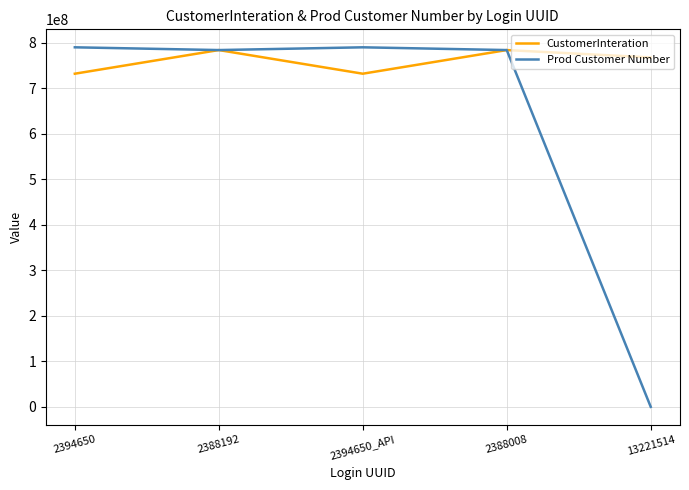

Which series has the largest range (max minus min)?

Prod Customer Number